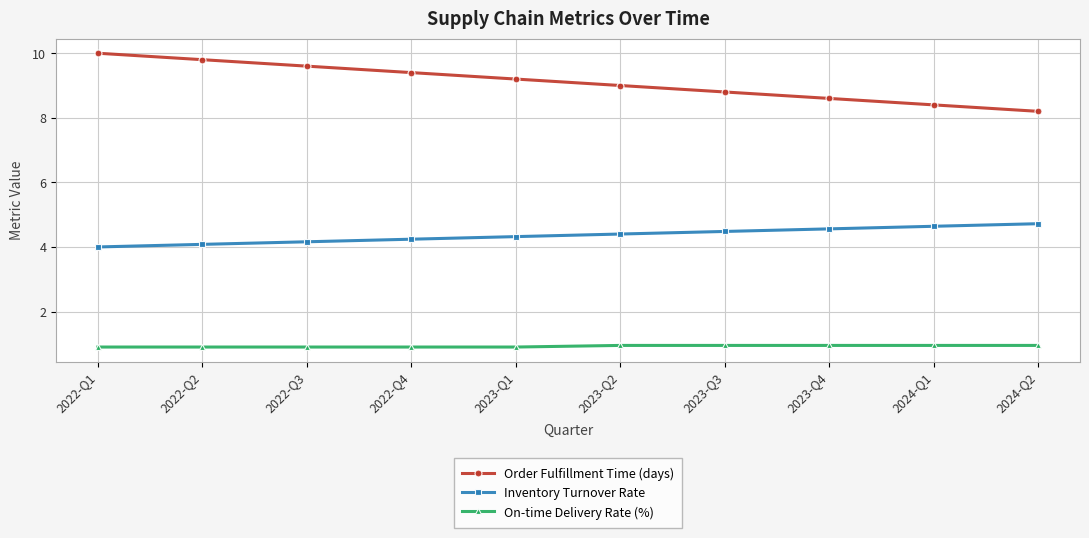

What is the minimum value for On-time Delivery Rate (%)?

0.9